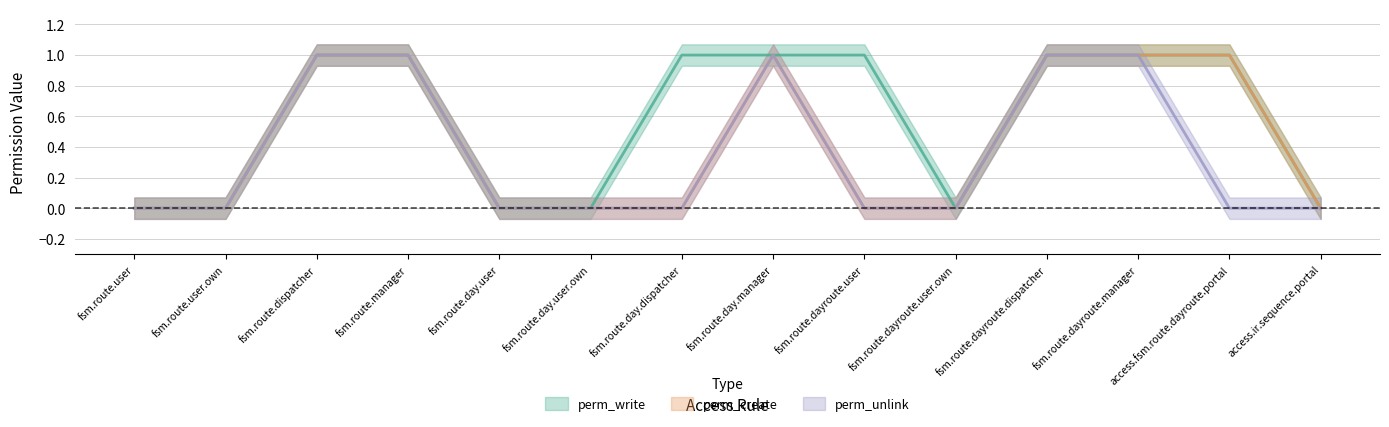

Does the chart display data point markers on the line(s)?

No